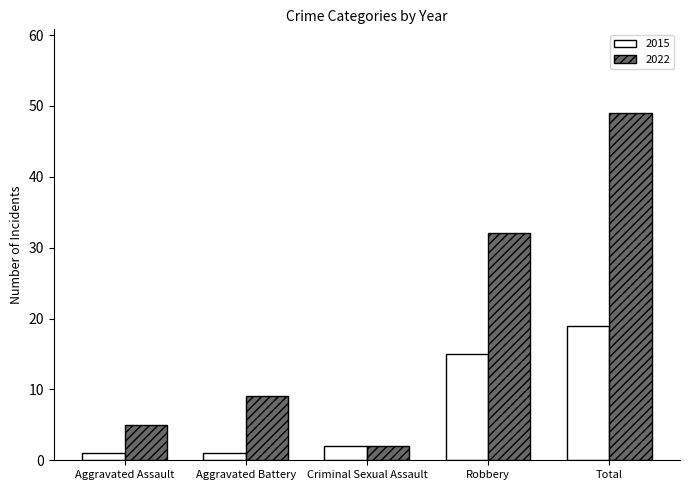

What is the average value of the 2022 series?

19